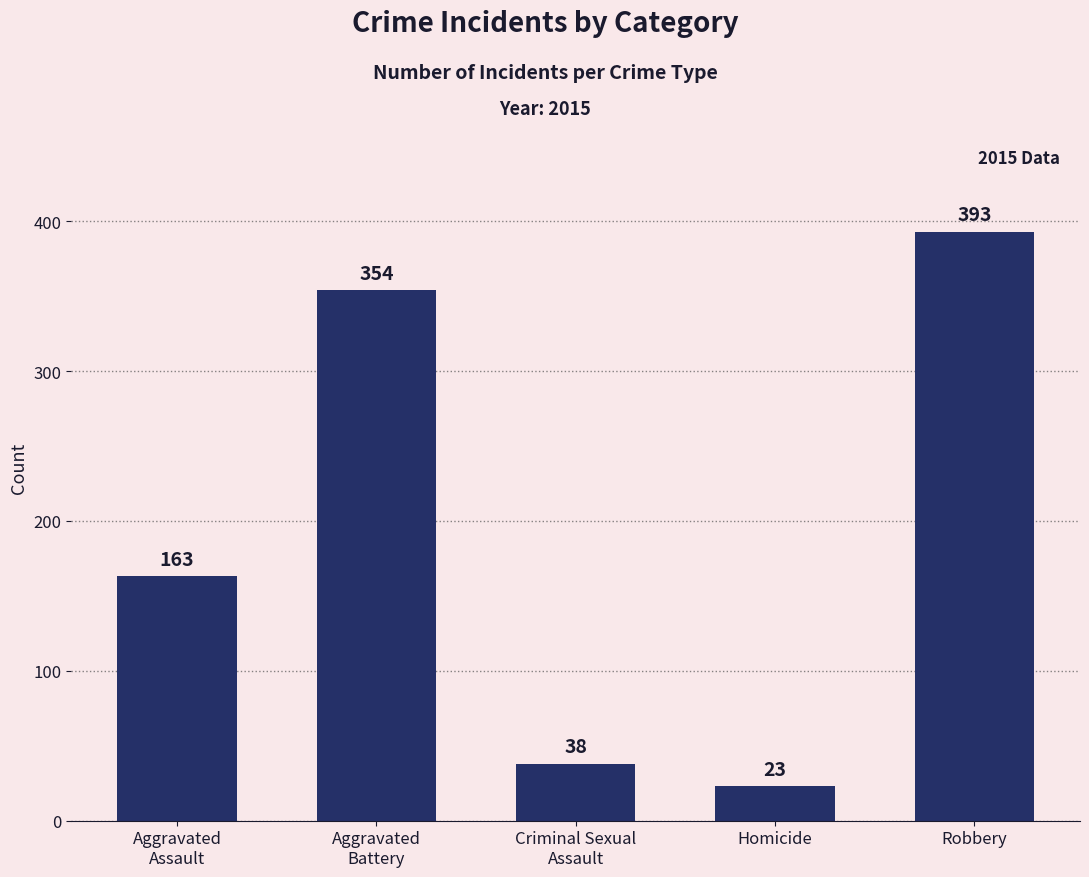

Approximately how many times larger is the value at Robbery compared to Homicide?

17.1